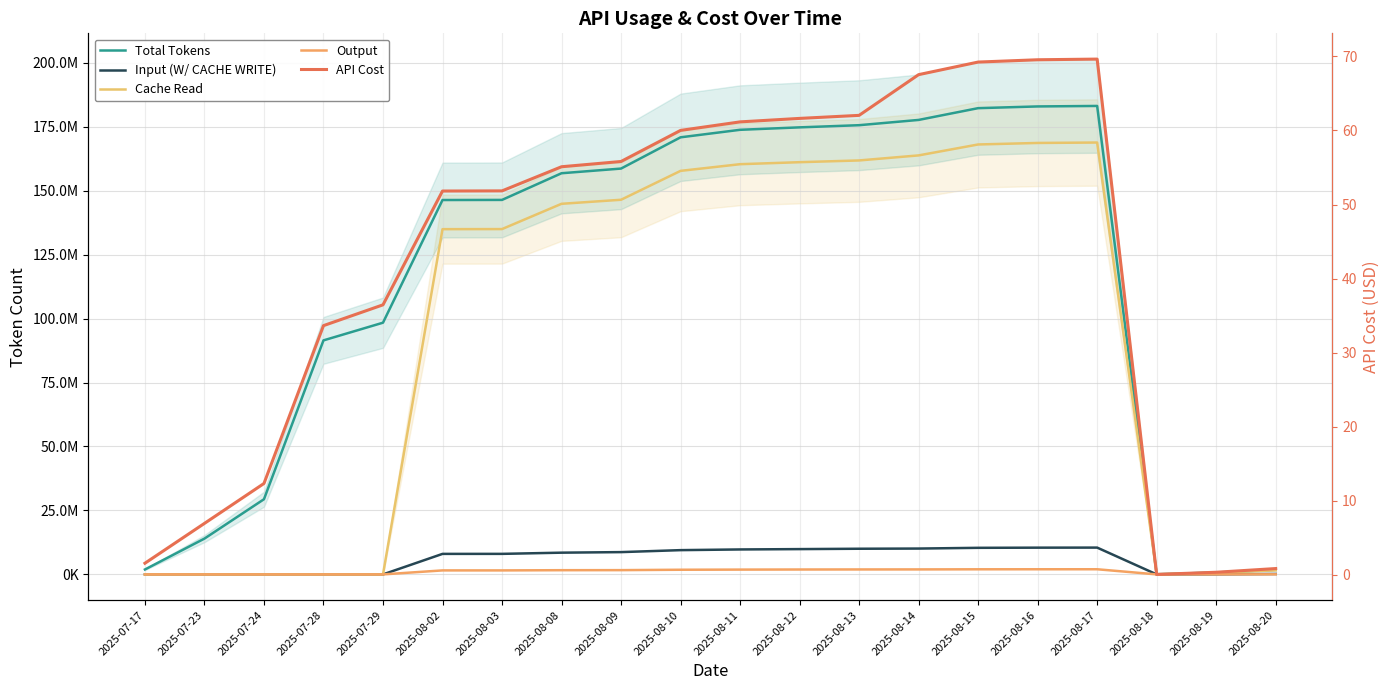

What is the average value of the API Cost series?

41.4